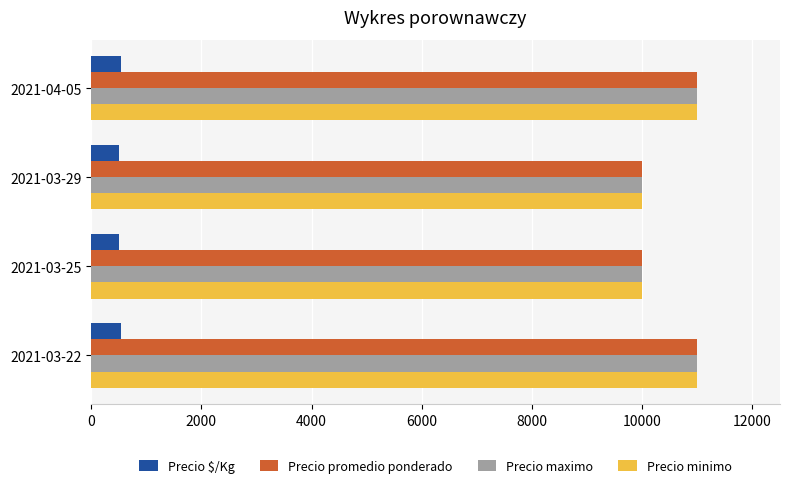

What is the difference between the highest and lowest values at 2021-04-05?

10450